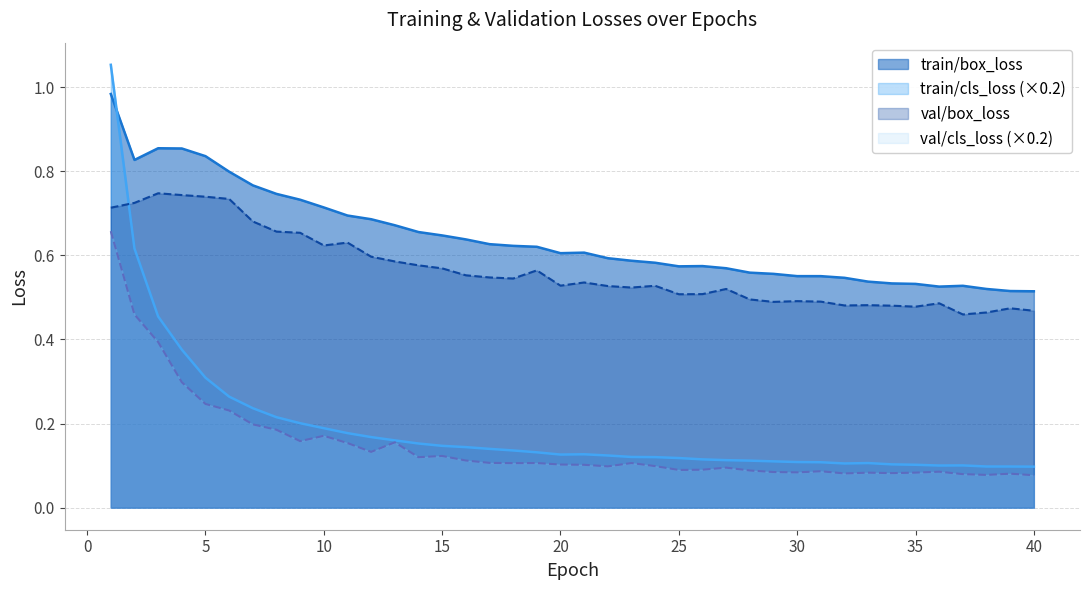

What is the minimum value shown in the chart?

0.1